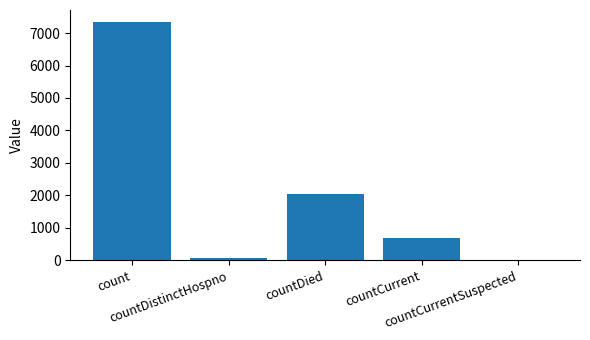

What is the maximum value shown in the chart?

7342